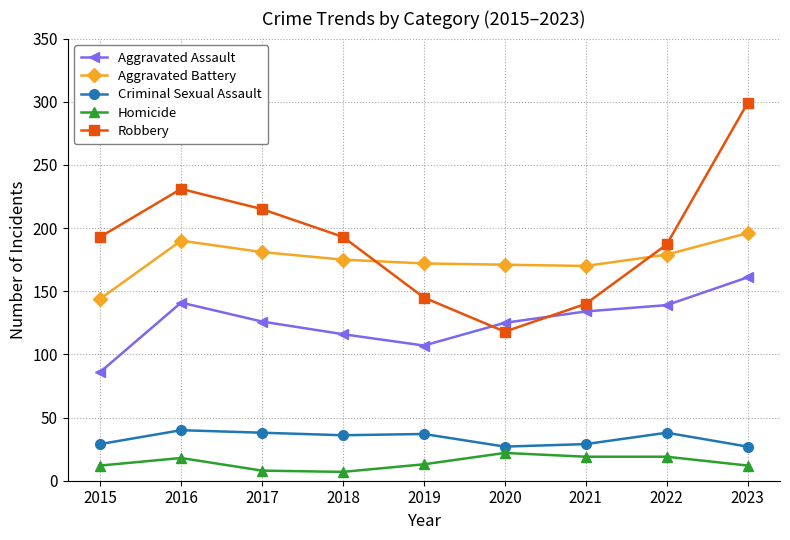

Which series has the largest range (max minus min)?

Robbery